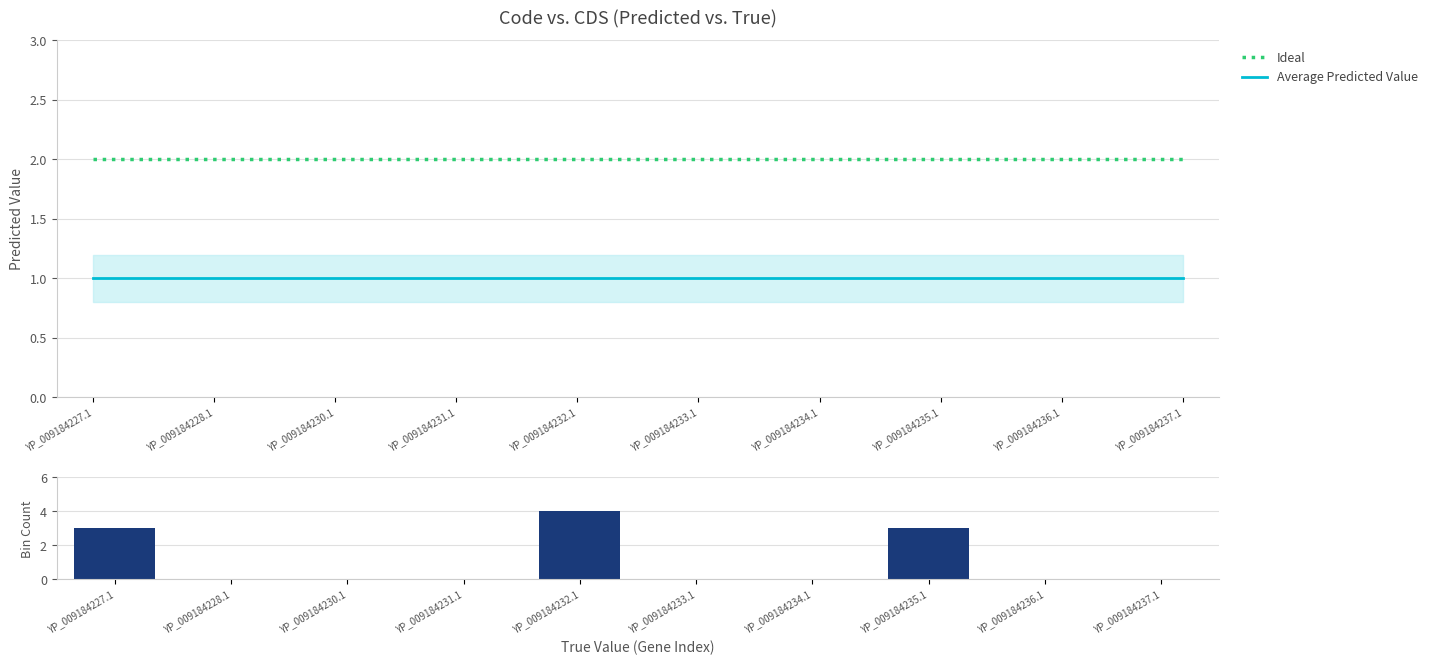

Reading left to right, extract all data points from this chart.

Ideal: 2	2	2	2	2	2	2	2	2	2
Average Predicted Value: 1	1	1	1	1	1	1	1	1	1
Bin Count: 3	0	0	0	4	0	0	3	0	0